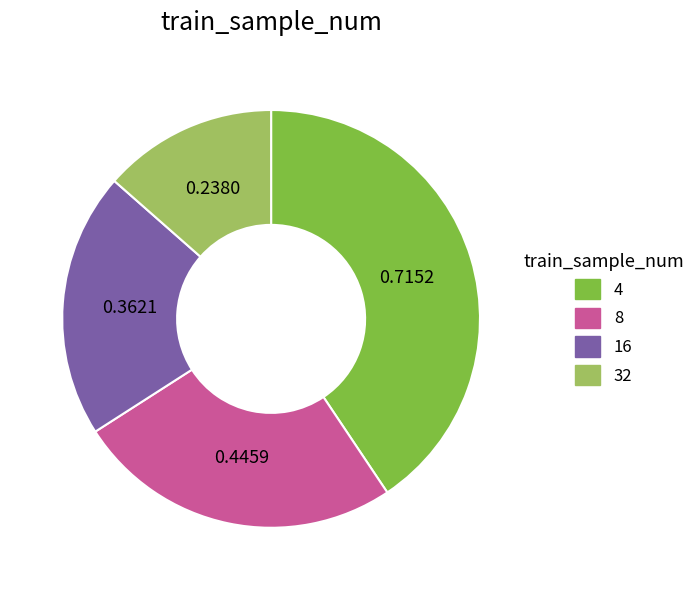

Rank the categories by value from highest to lowest.

4, 8, 16, 32